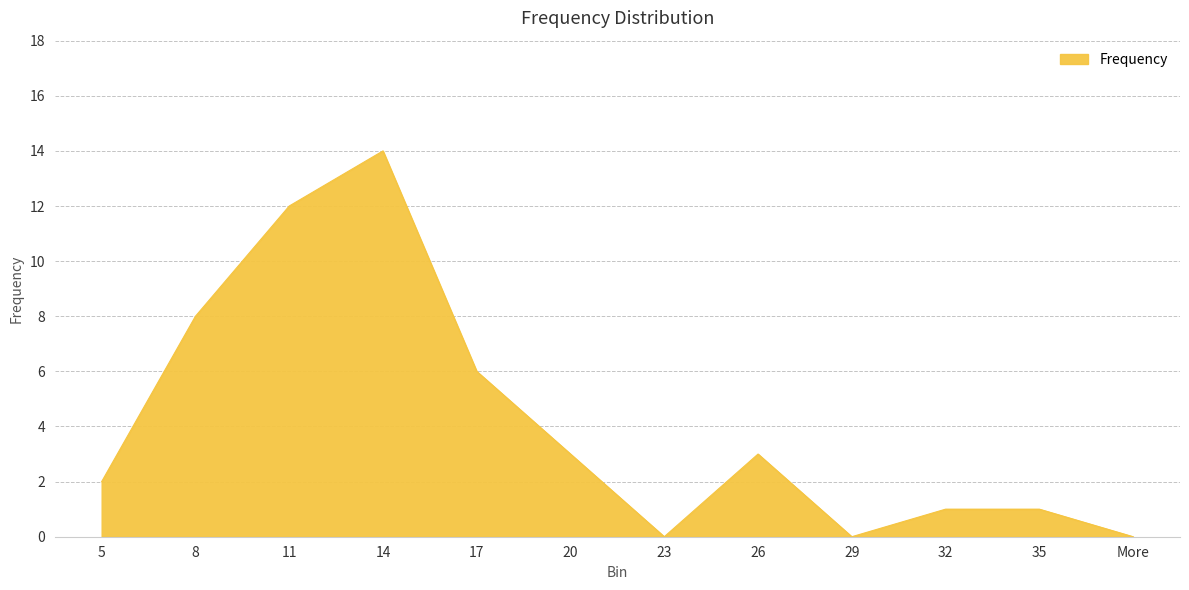

True or false: the data shows 16 at 11.

False